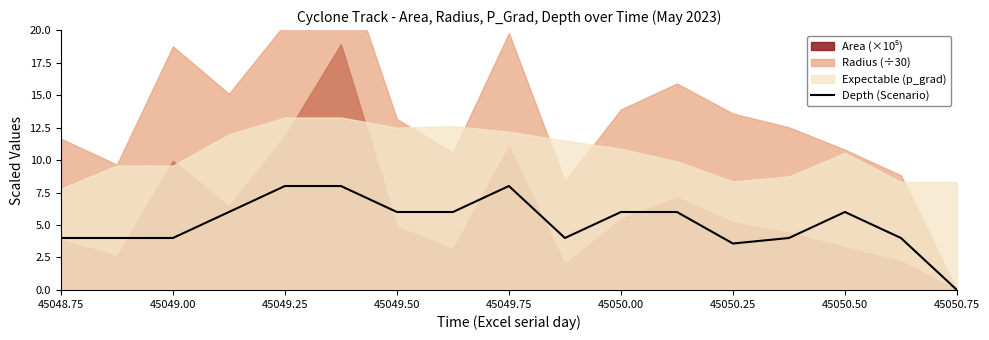

What is the maximum value for Depth (Scenario)?

8.0